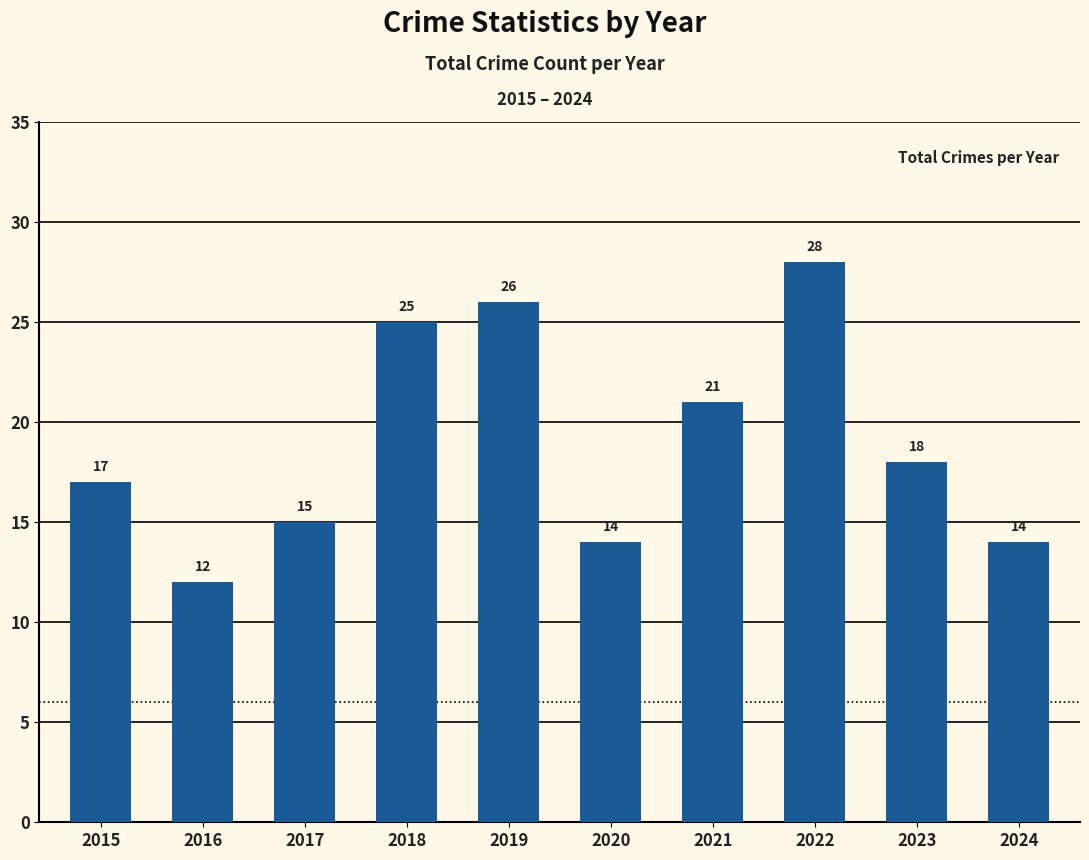

Is it true that the value at 2022 is 50?

False